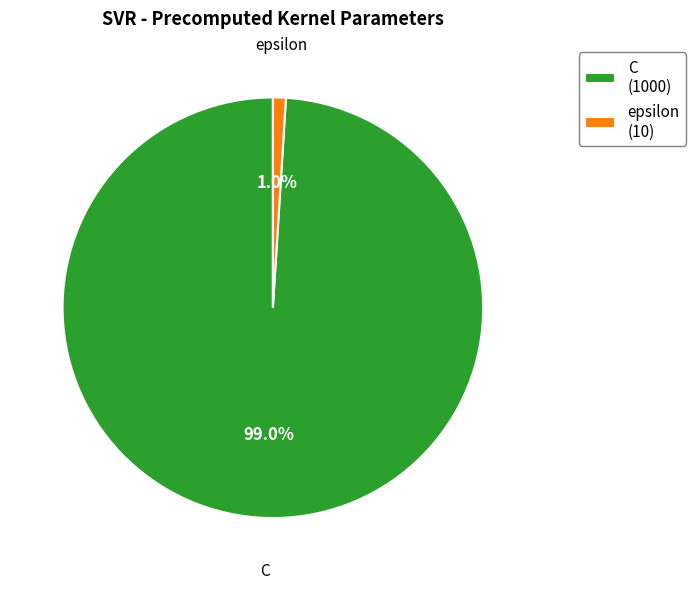

True or false: epsilon accounts for 9% of the total.

False